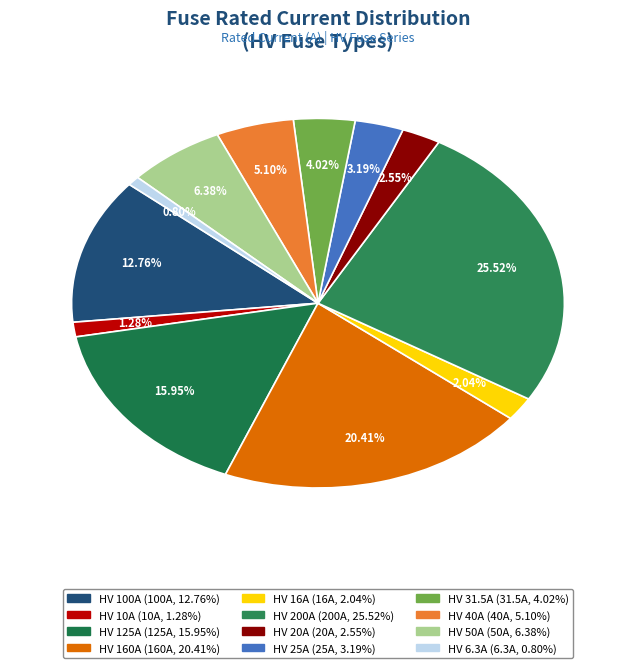

Does HV 10A account for over 50% of the chart?

No